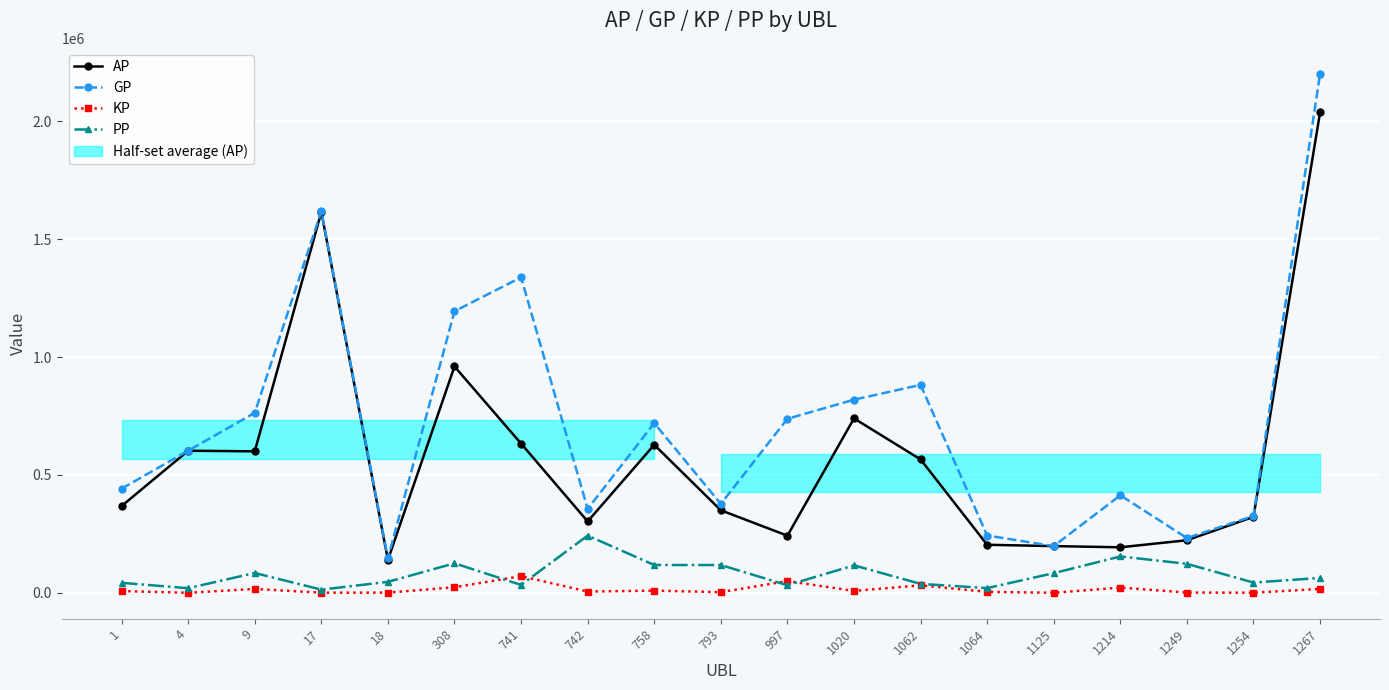

What is the difference between the highest and lowest values at 308?

1170955.1